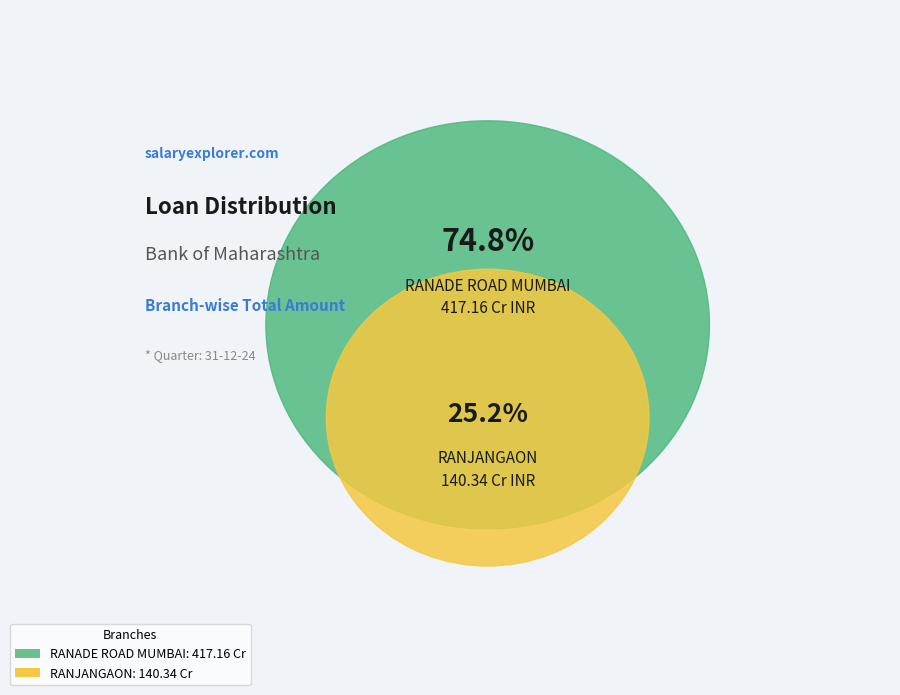

How many segments does this pie chart have?

2